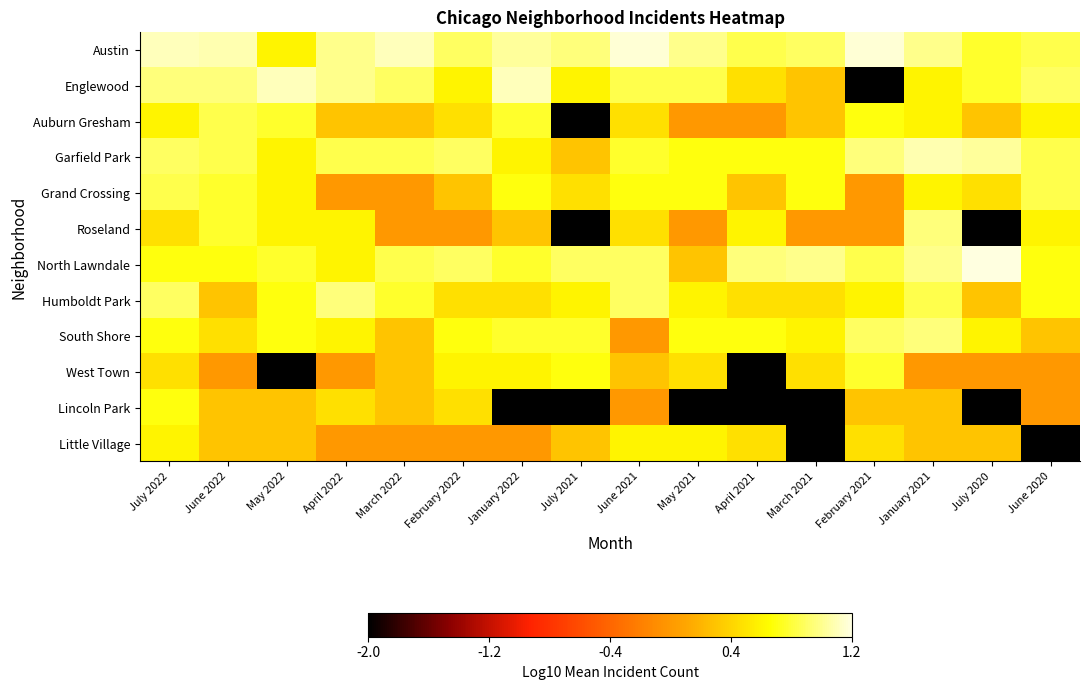

Reading left to right, transcribe all the data shown in this chart.

Austin: July 2022=1.1	June 2022=1.1	May 2022=0.6	April 2022=1.0	March 2022=1.1	February 2022=0.9	January 2022=1.0	July 2021=1.0	June 2021=1.2	May 2021=1.0	April 2021=0.8	March 2021=0.9	February 2021=1.2	January 2021=1.0	July 2020=0.8	June 2020=0.8
Englewood: July 2022=1.0	June 2022=1.0	May 2022=1.1	April 2022=1.0	March 2022=0.9	February 2022=0.6	January 2022=1.1	July 2021=0.6	June 2021=0.8	May 2021=0.8	April 2021=0.5	March 2021=0.3	February 2021=-2.0	January 2021=0.6	July 2020=0.8	June 2020=0.9
Auburn Gresham: July 2022=0.6	June 2022=0.8	May 2022=0.8	April 2022=0.3	March 2022=0.3	February 2022=0.5	January 2022=0.8	July 2021=-2.0	June 2021=0.5	May 2021=0.0	April 2021=0.0	March 2021=0.3	February 2021=0.7	January 2021=0.6	July 2020=0.3	June 2020=0.6
Garfield Park: July 2022=0.9	June 2022=0.8	May 2022=0.6	April 2022=0.8	March 2022=0.8	February 2022=0.9	January 2022=0.6	July 2021=0.3	June 2021=0.8	May 2021=0.7	April 2021=0.7	March 2021=0.7	February 2021=1.0	January 2021=1.1	July 2020=1.0	June 2020=0.8
Grand Crossing: July 2022=0.8	June 2022=0.8	May 2022=0.6	April 2022=0.0	March 2022=0.0	February 2022=0.3	January 2022=0.7	July 2021=0.5	June 2021=0.7	May 2021=0.7	April 2021=0.3	March 2021=0.7	February 2021=0.0	January 2021=0.6	July 2020=0.5	June 2020=0.8
Roseland: July 2022=0.5	June 2022=0.8	May 2022=0.6	April 2022=0.6	March 2022=0.0	February 2022=0.0	January 2022=0.3	July 2021=-2.0	June 2021=0.5	May 2021=0.0	April 2021=0.6	March 2021=0.0	February 2021=0.0	January 2021=1.0	July 2020=-2.0	June 2020=0.6
North Lawndale: July 2022=0.7	June 2022=0.7	May 2022=0.8	April 2022=0.6	March 2022=0.8	February 2022=0.9	January 2022=0.8	July 2021=0.9	June 2021=0.9	May 2021=0.3	April 2021=1.0	March 2021=1.0	February 2021=0.8	January 2021=1.0	July 2020=1.2	June 2020=0.7
Humboldt Park: July 2022=0.9	June 2022=0.3	May 2022=0.7	April 2022=1.0	March 2022=0.8	February 2022=0.5	January 2022=0.5	July 2021=0.6	June 2021=0.9	May 2021=0.6	April 2021=0.5	March 2021=0.5	February 2021=0.6	January 2021=0.8	July 2020=0.3	June 2020=0.7
South Shore: July 2022=0.7	June 2022=0.5	May 2022=0.7	April 2022=0.6	March 2022=0.3	February 2022=0.7	January 2022=0.8	July 2021=0.8	June 2021=0.0	May 2021=0.7	April 2021=0.7	March 2021=0.6	February 2021=0.9	January 2021=1.0	July 2020=0.6	June 2020=0.3
West Town: July 2022=0.5	June 2022=0.0	May 2022=-2.0	April 2022=0.0	March 2022=0.3	February 2022=0.6	January 2022=0.6	July 2021=0.7	June 2021=0.3	May 2021=0.5	April 2021=-2.0	March 2021=0.5	February 2021=0.8	January 2021=0.0	July 2020=0.0	June 2020=0.0
Lincoln Park: July 2022=0.7	June 2022=0.3	May 2022=0.3	April 2022=0.5	March 2022=0.3	February 2022=0.5	January 2022=-2.0	July 2021=-2.0	June 2021=0.0	May 2021=-2.0	April 2021=-2.0	March 2021=-2.0	February 2021=0.3	January 2021=0.3	July 2020=-2.0	June 2020=0.0
Little Village: July 2022=0.6	June 2022=0.3	May 2022=0.3	April 2022=0.0	March 2022=0.0	February 2022=0.0	January 2022=0.0	July 2021=0.3	June 2021=0.6	May 2021=0.6	April 2021=0.5	March 2021=-2.0	February 2021=0.5	January 2021=0.3	July 2020=0.3	June 2020=-2.0